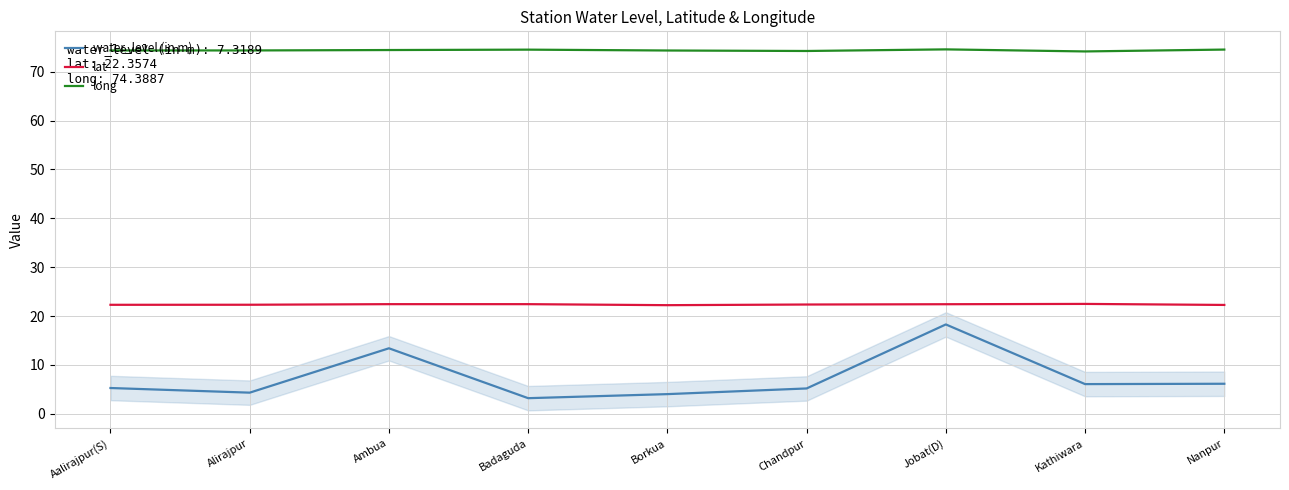

Does the chart have visible grid lines?

Yes